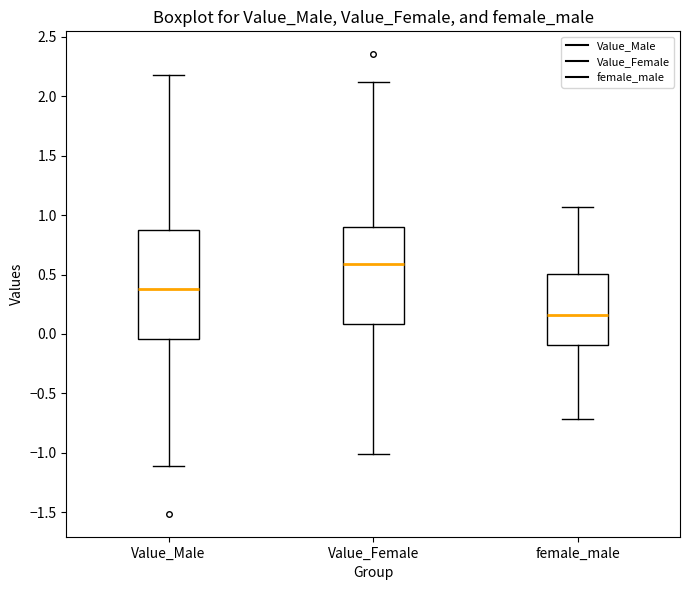

Which box's median line is the lowest?

female_male